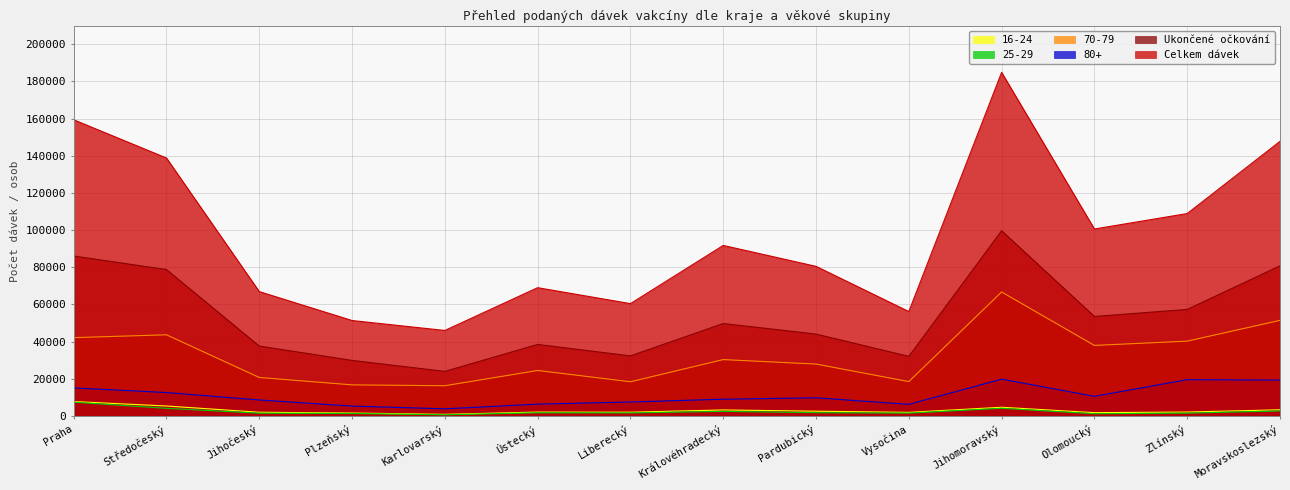

Which has a higher value, Jihočeský or Ústecký?

Ústecký